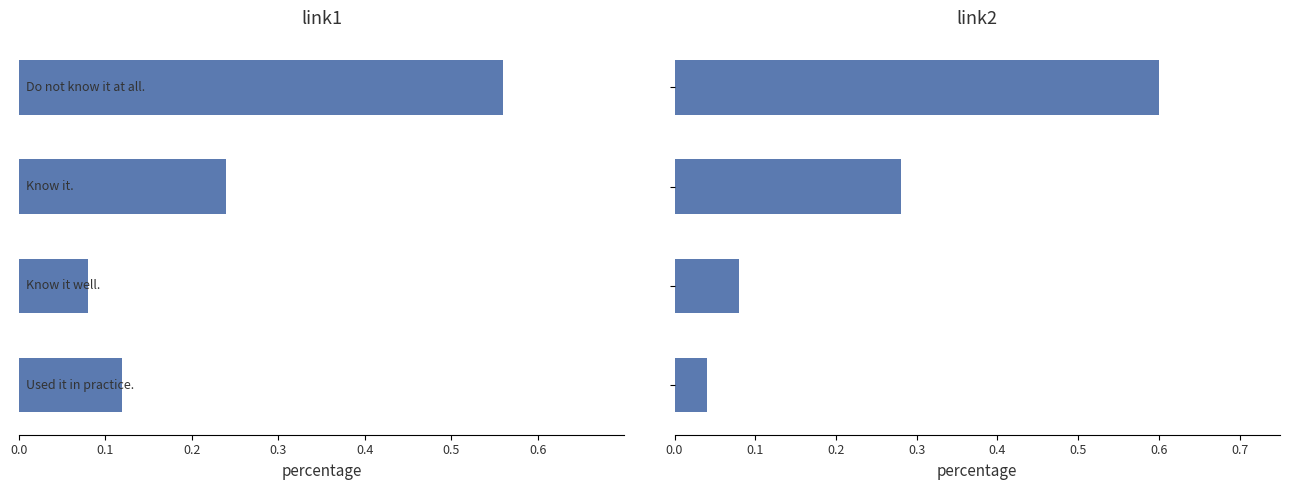

Are the bars horizontal?

Yes